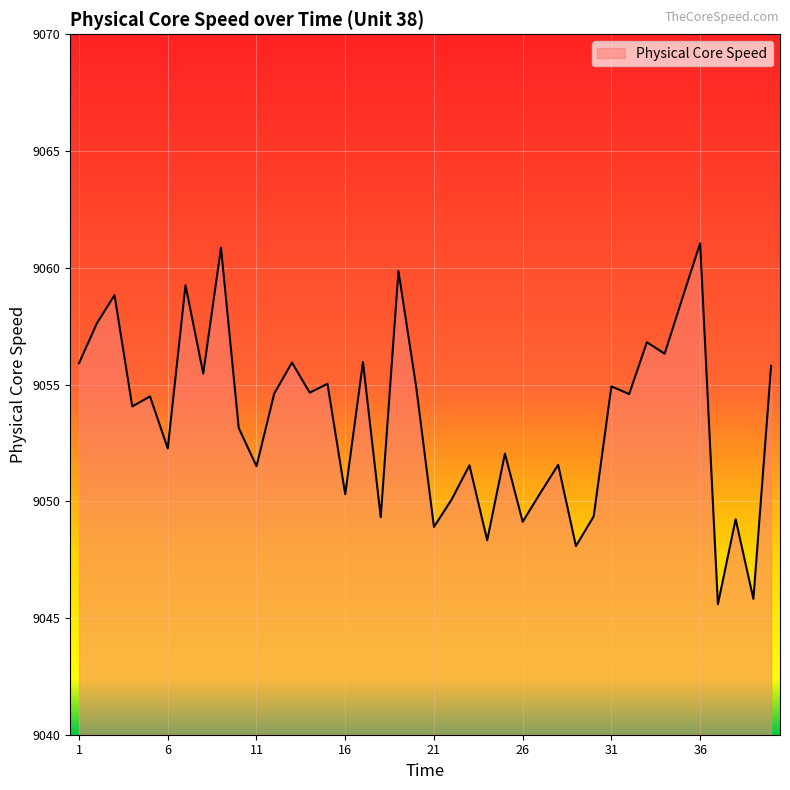

What is the difference between the maximum and minimum values?

15.5